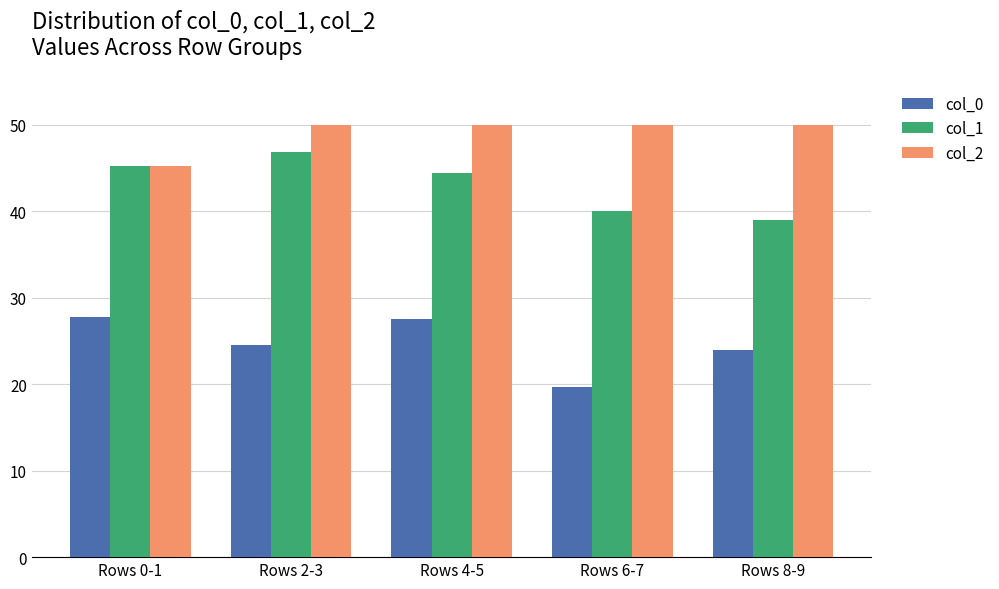

Which series has the largest total across all categories?

col_2